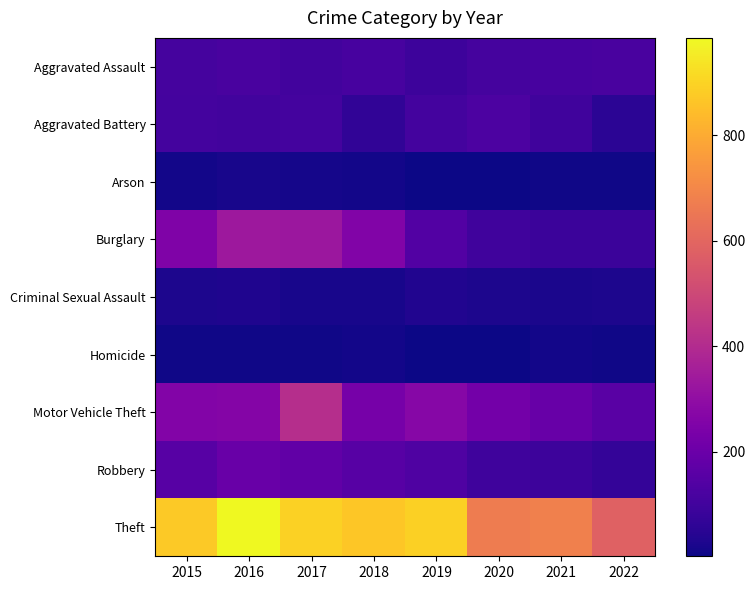

Reading left to right, what are all the values shown in this chart?

Aggravated Assault: 2015=110	2016=118	2017=105	2018=115	2019=92	2020=113	2021=115	2022=118
Aggravated Battery: 2015=108	2016=102	2017=108	2018=67	2019=108	2020=126	2021=100	2022=55
Arson: 2015=13	2016=20	2017=14	2018=12	2019=5	2020=4	2021=6	2022=8
Burglary: 2015=254	2016=333	2017=329	2018=257	2019=143	2020=100	2021=90	2022=87
Criminal Sexual Assault: 2015=28	2016=30	2017=21	2018=21	2019=35	2020=27	2021=25	2022=27
Homicide: 2015=9	2016=7	2017=8	2018=10	2019=5	2020=2	2021=13	2022=9
Motor Vehicle Theft: 2015=261	2016=265	2017=411	2018=231	2019=273	2020=222	2021=193	2022=159
Robbery: 2015=154	2016=194	2017=178	2018=155	2019=135	2020=97	2021=91	2022=73
Theft: 2015=874	2016=984	2017=892	2018=868	2019=891	2020=666	2021=678	2022=585